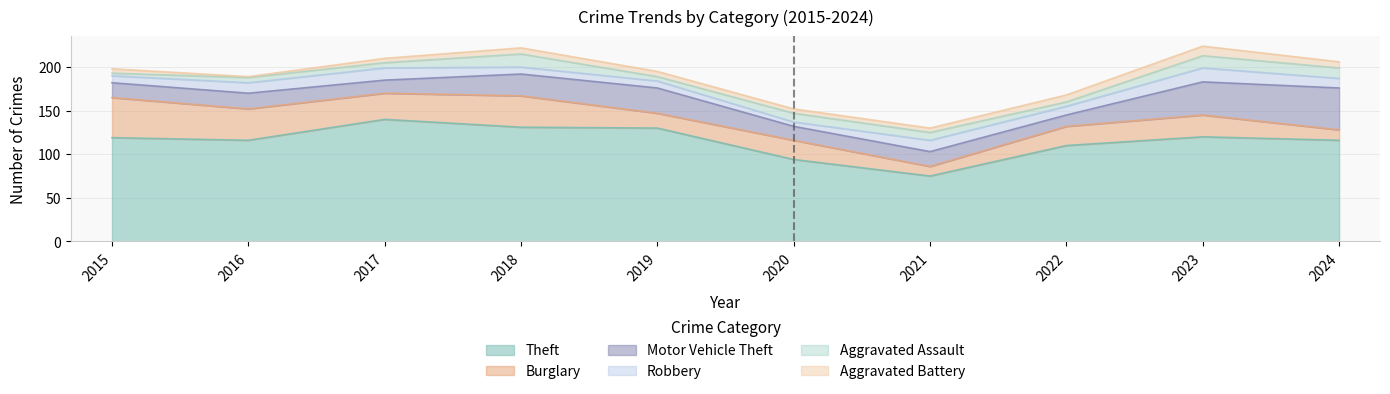

Does the chart have visible grid lines?

Yes